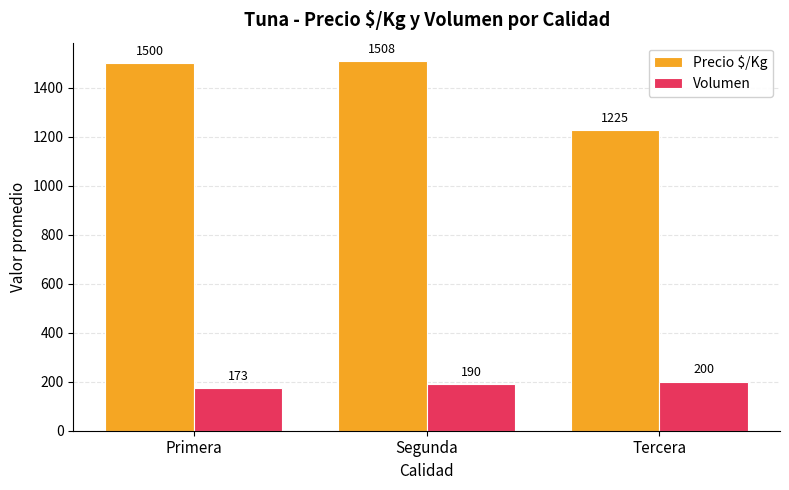

At which label does Precio $/Kg reach its minimum?

Tercera